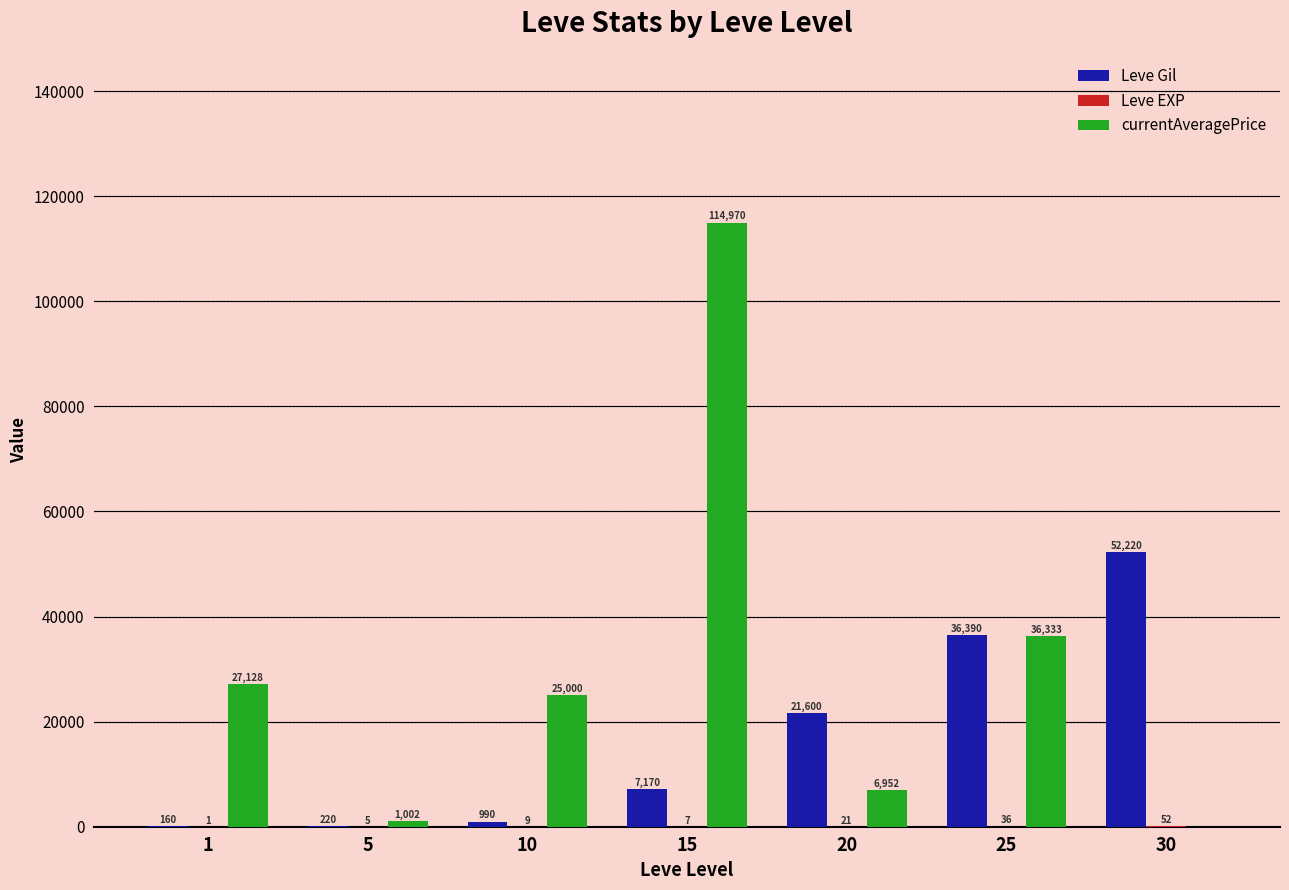

Which series changed the most between 5 and 30?

Leve Gil